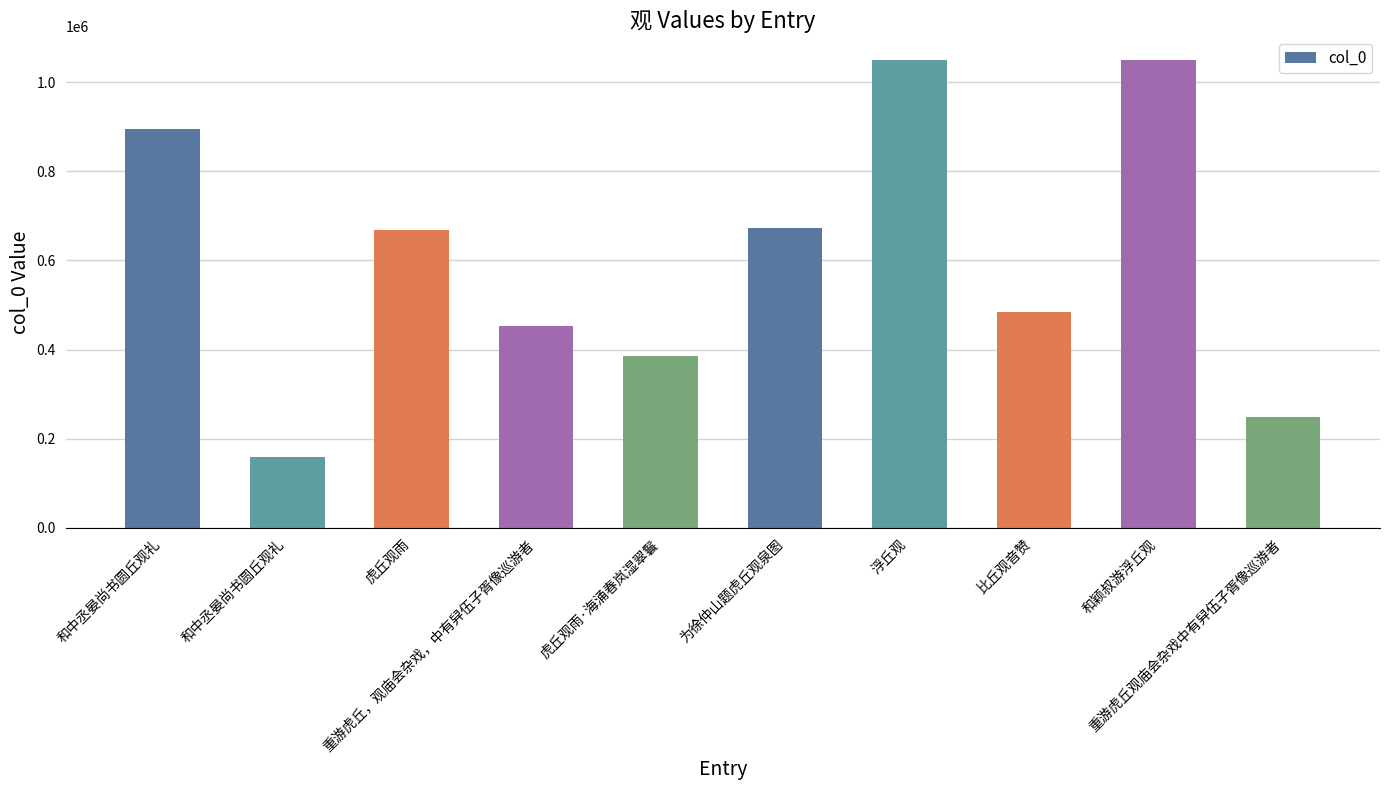

How many data points does each series have?

10